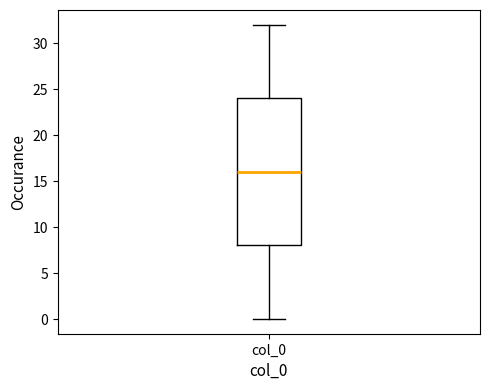

Where does the lower whisker of the box for col_0 end on the y-axis? The values are not printed on the chart, so give them approximately, as read against the axis.

0